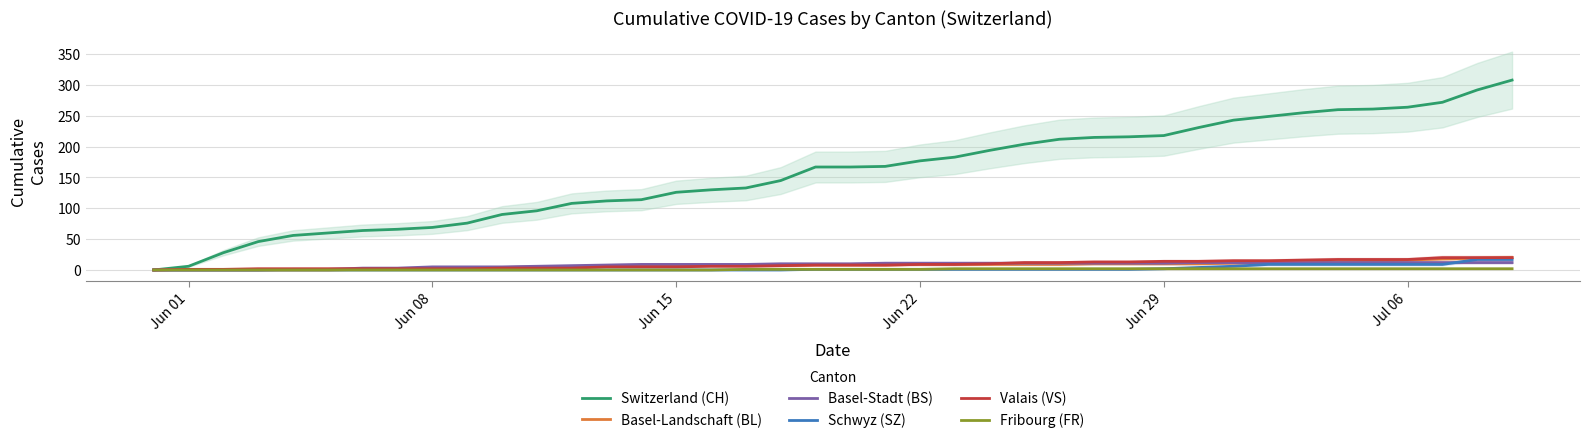

True or false: Switzerland (CH) and Valais (VS) intersect in this chart.

False